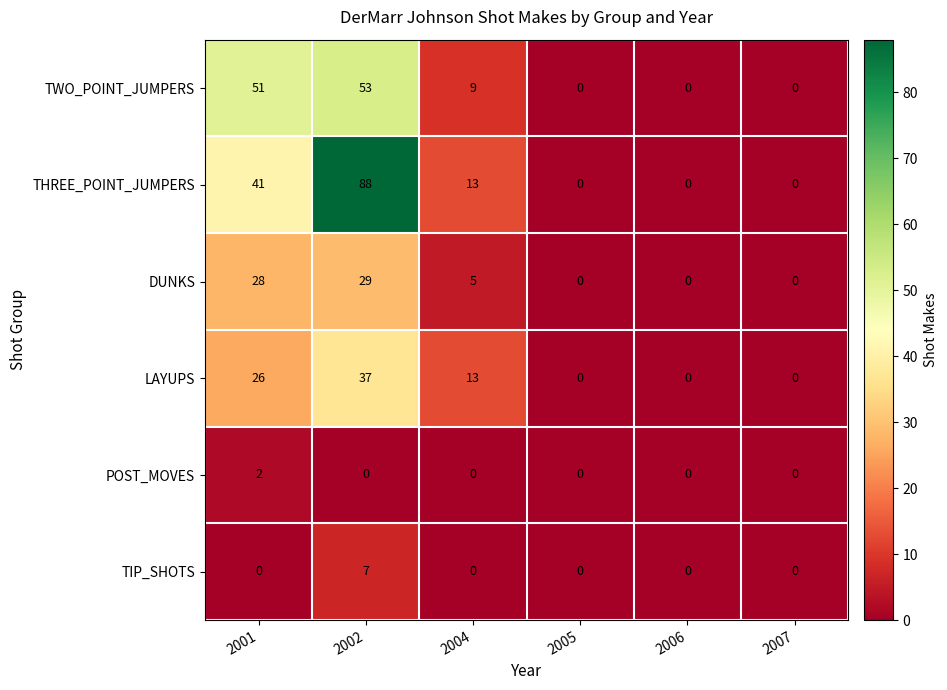

Count the TIP_SHOTS values in the range 0 to 1.

5